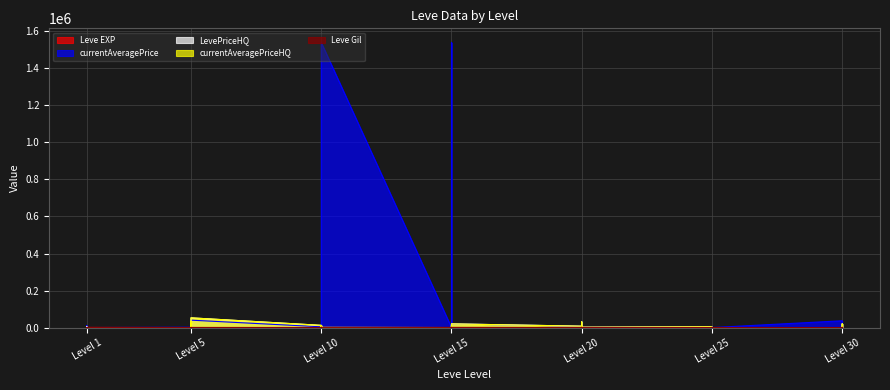

What is the total value across all series at Level 20?

22369